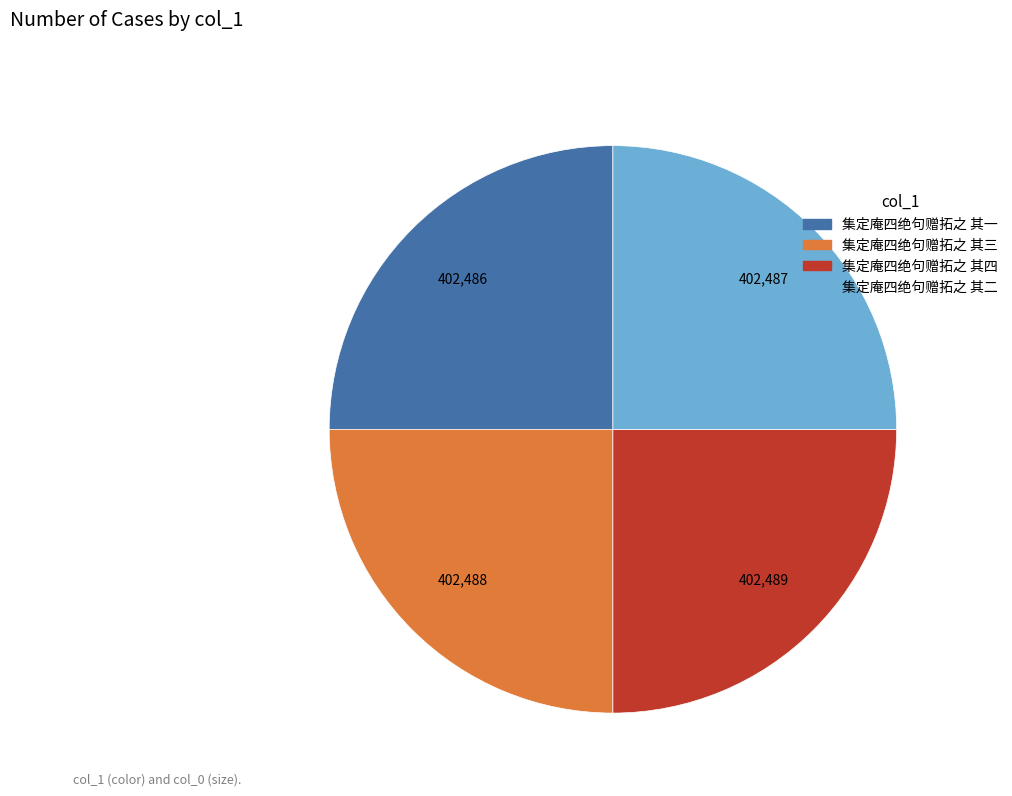

Is 集定庵四绝句赠拓之 其三 the majority of the pie?

No